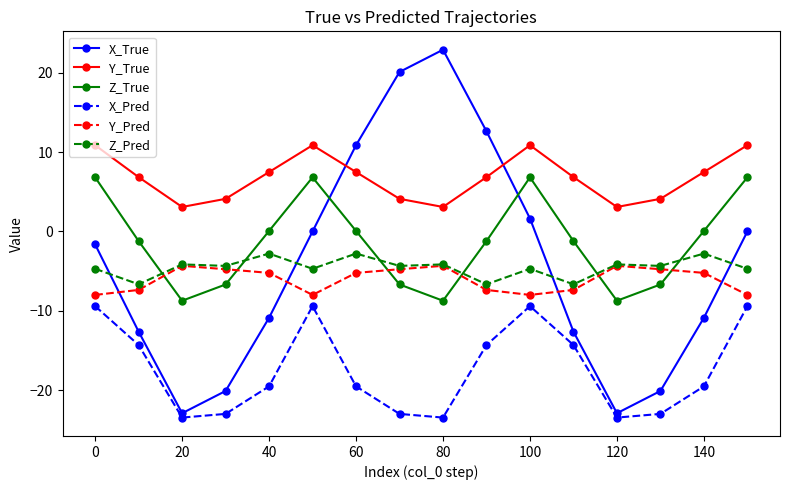

What is the value of the Y_True point at the 13th from the left?

3.1